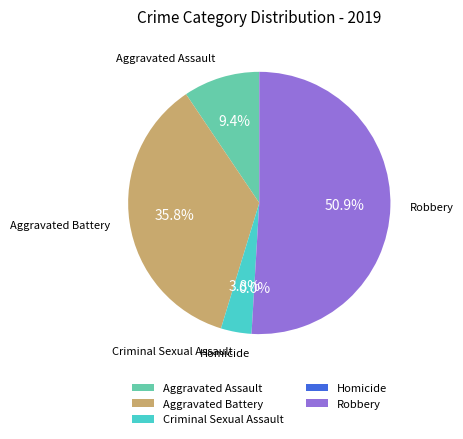

Which has a higher value, Aggravated Battery or Criminal Sexual Assault?

Aggravated Battery